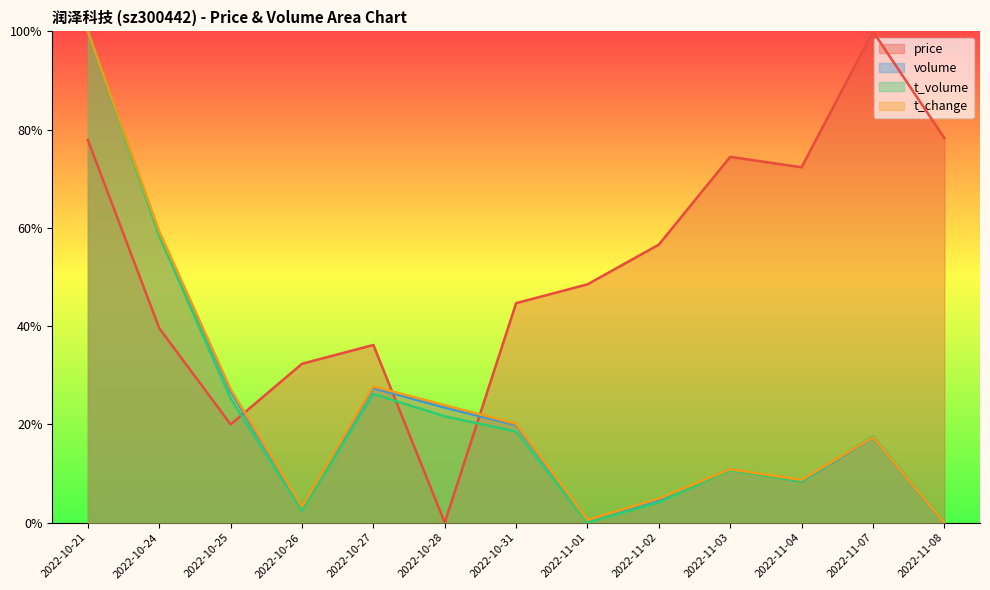

Rank the series at 2022-10-31 from highest to lowest value.

price, t_change, volume, t_volume